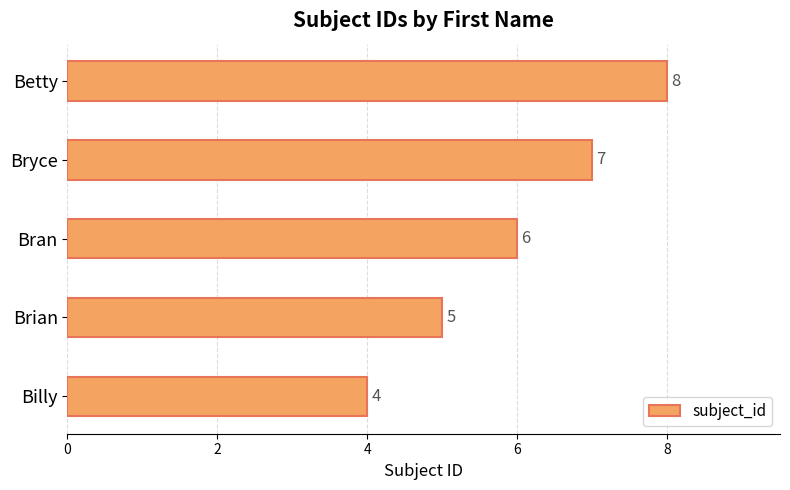

List the labels in order of value, largest first.

Betty, Bryce, Bran, Brian, Billy